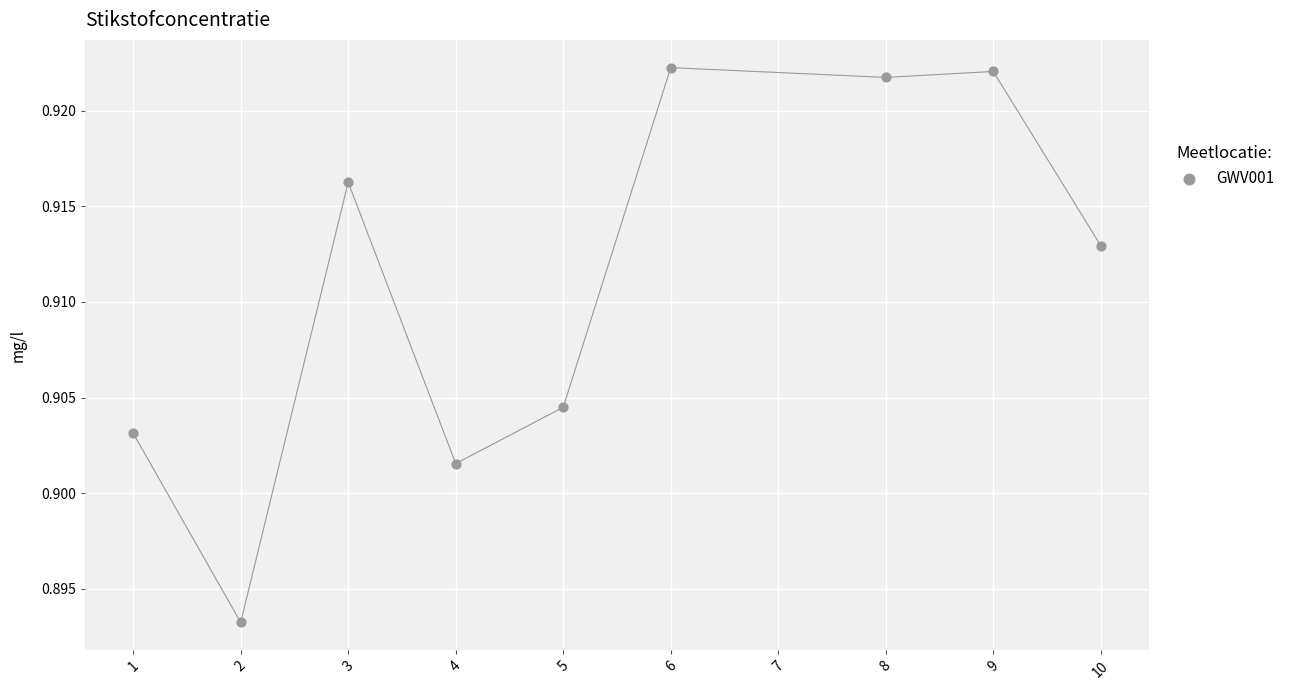

What is the range of X values (max minus min)?

9.0